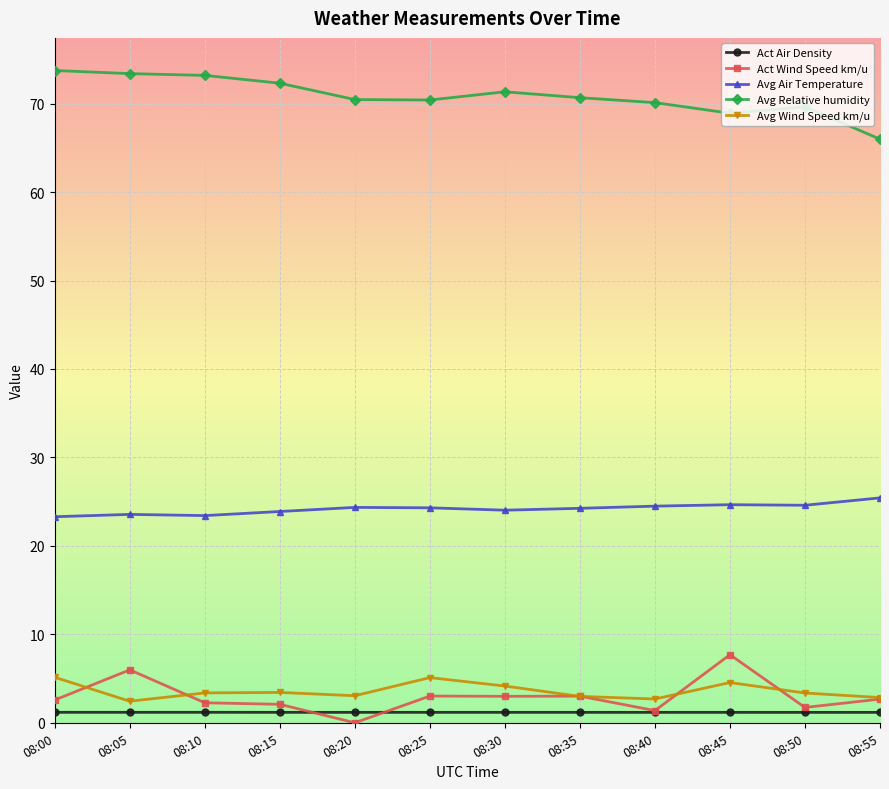

Count the number of data series in this chart.

5